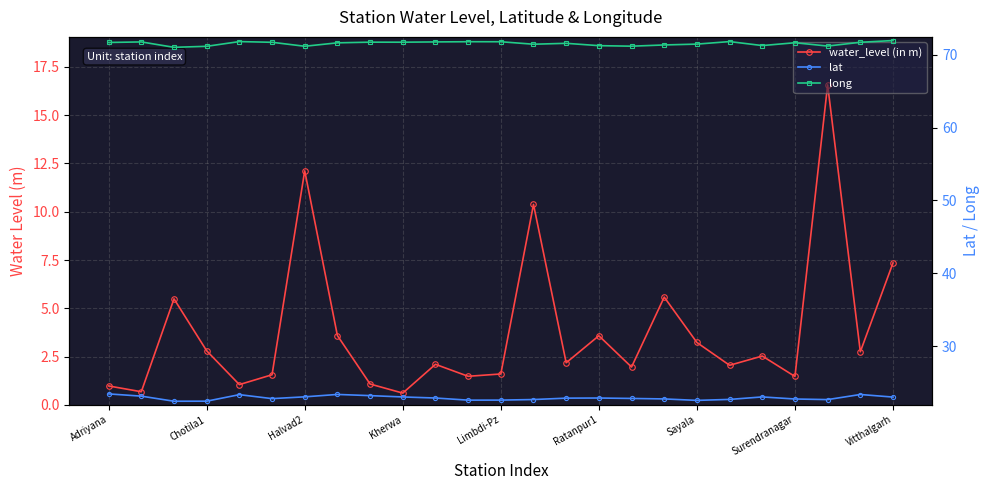

True or false: lat has a value of 23.0 at Kherwa.

True